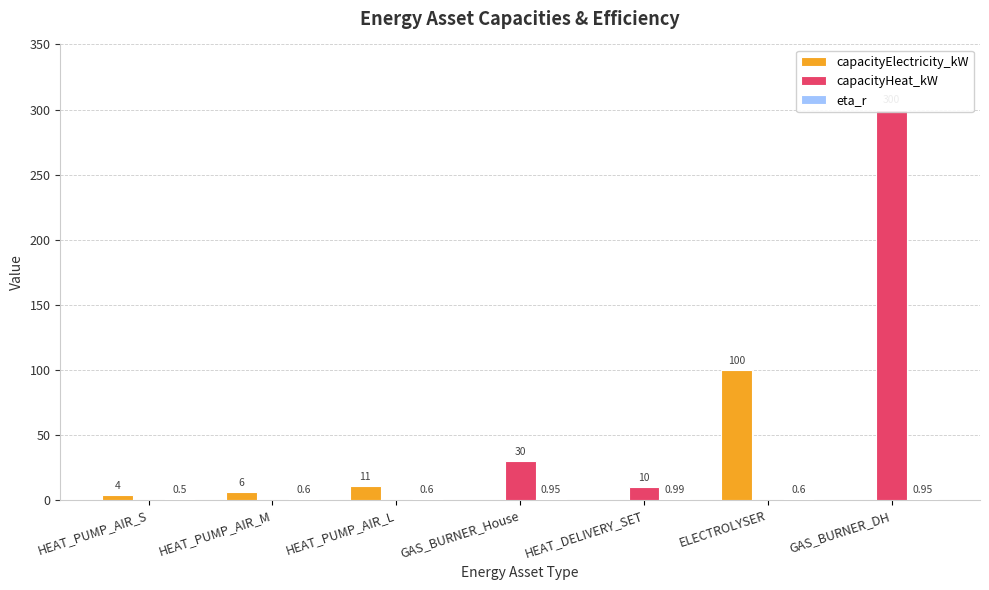

The value of eta_r at ELECTROLYSER is 0.9. True or false?

False